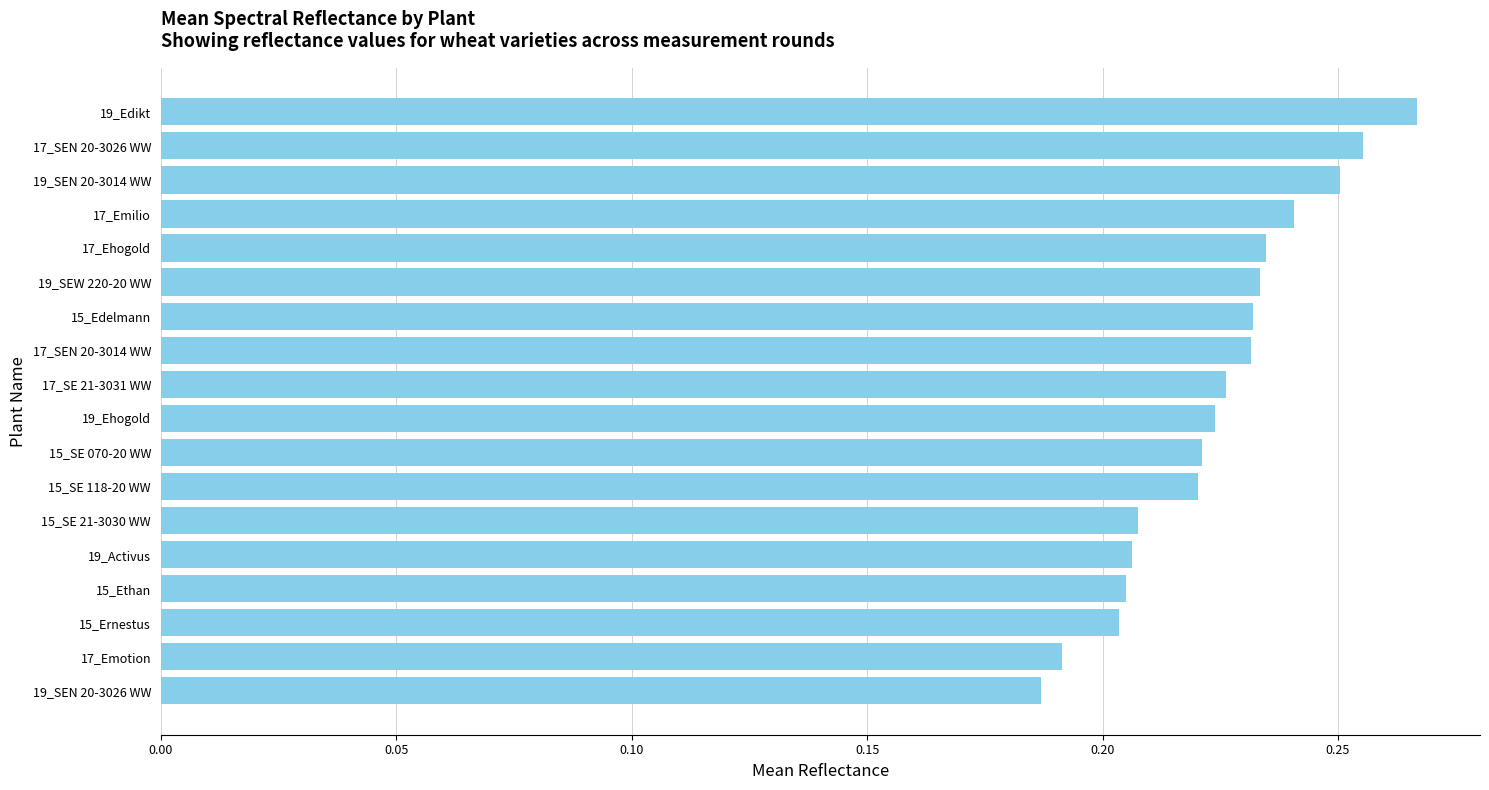

Count the values in the range 0 to 1.

18